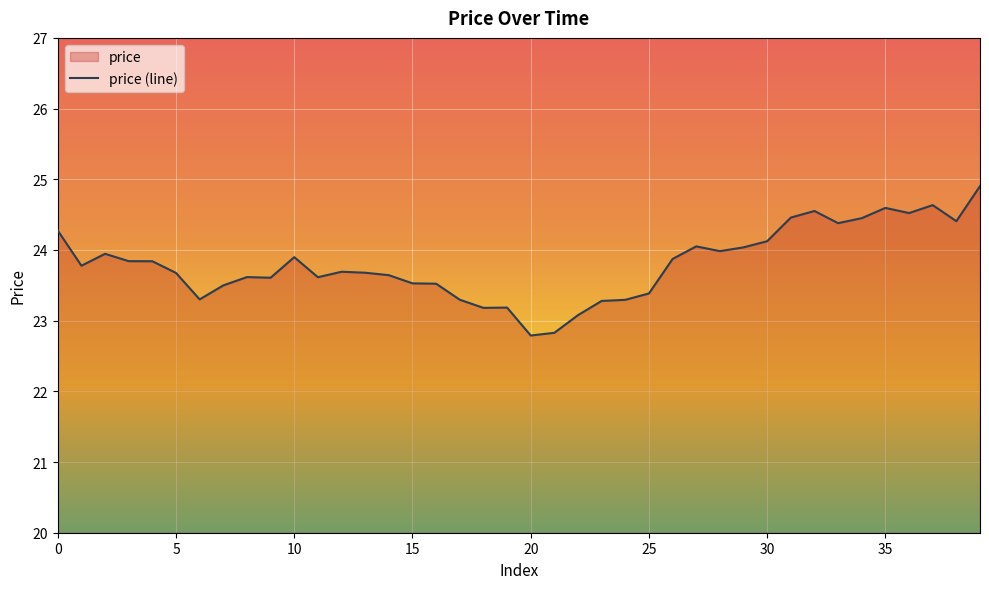

What is the difference between the maximum and minimum values?

2.1